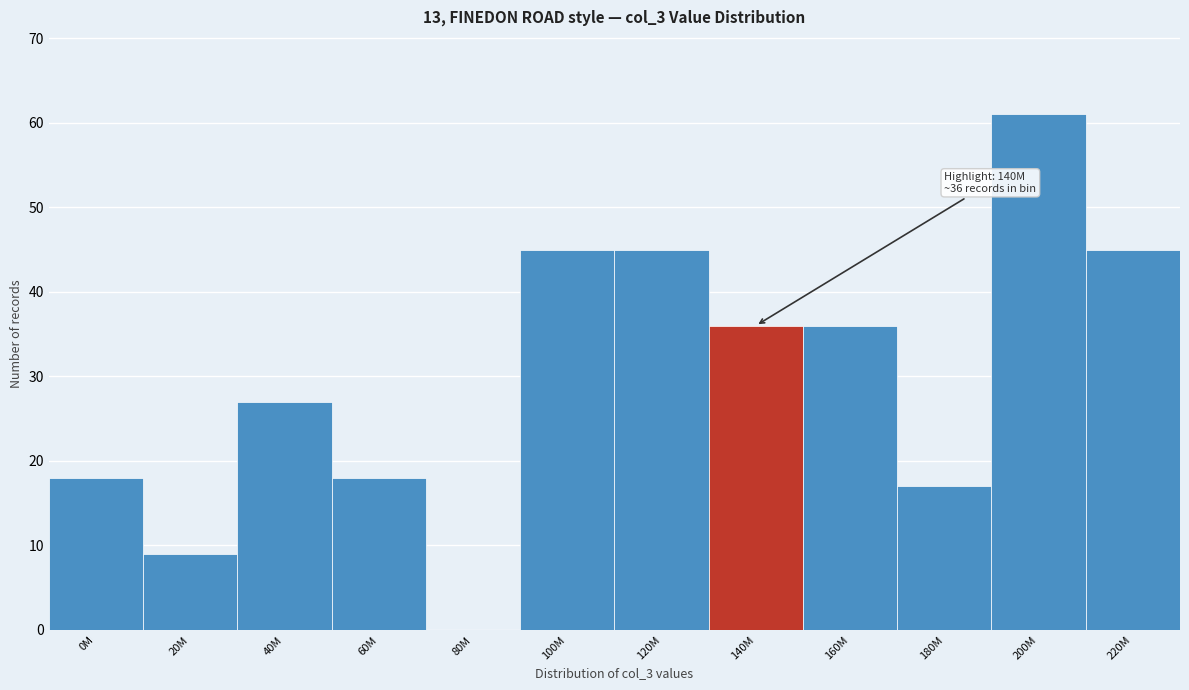

Reading left to right, extract all data points from this chart.

0M=18	20M=9	40M=27	60M=18	80M=0	100M=45	120M=45	140M=36	160M=36	180M=17	200M=61	220M=45